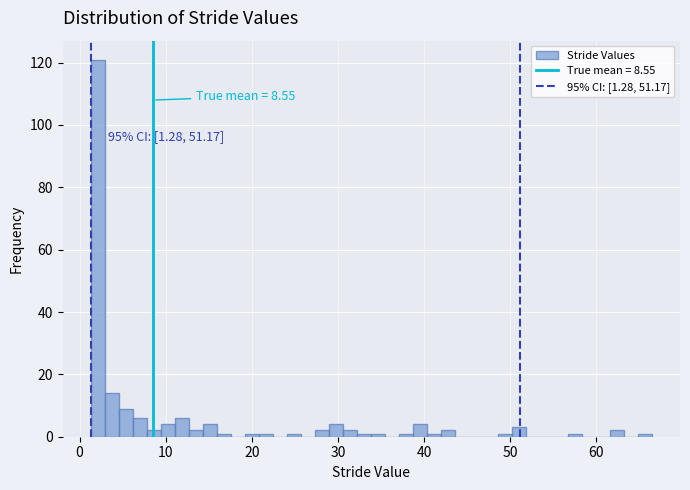

Around what value on the x-axis is the tallest bar? Give the approximate position of its centre, as read against the axis.

2